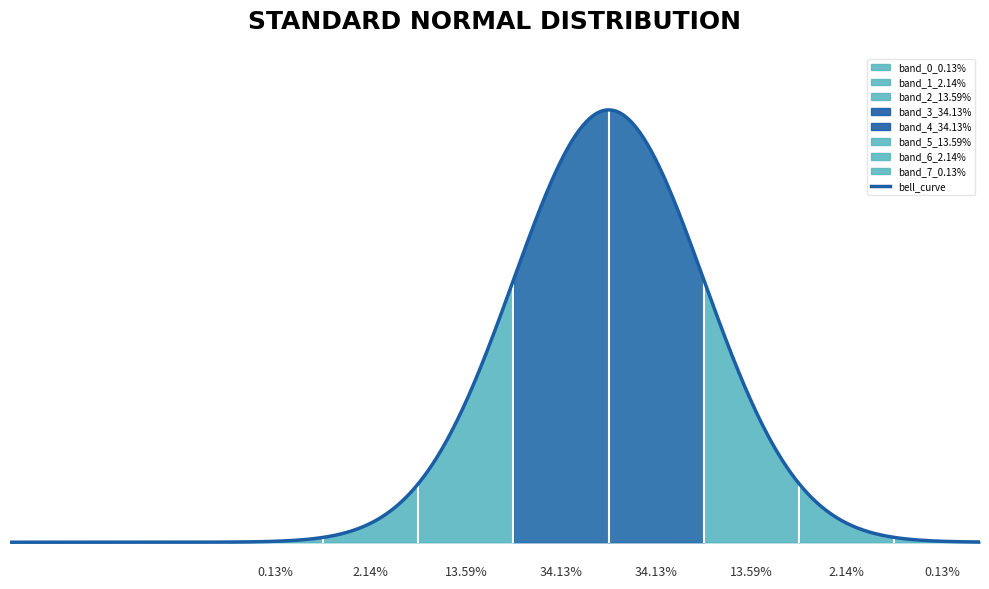

True or false: exits has more than 1 interior local peaks.

False